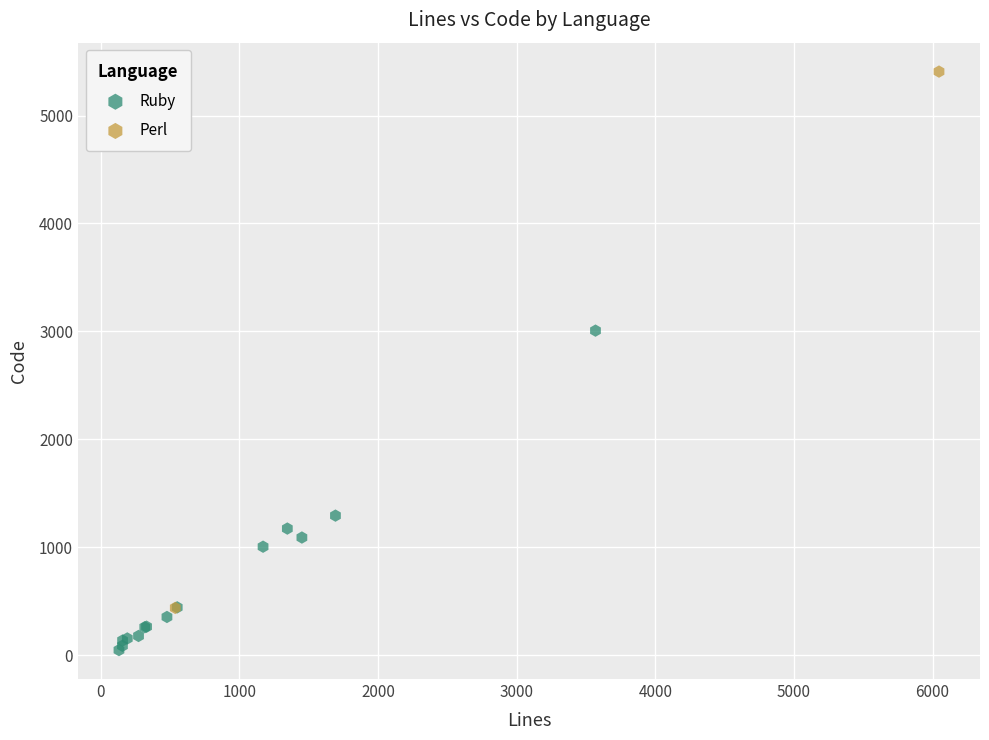

What are all the series names shown in the legend?

Ruby, Perl